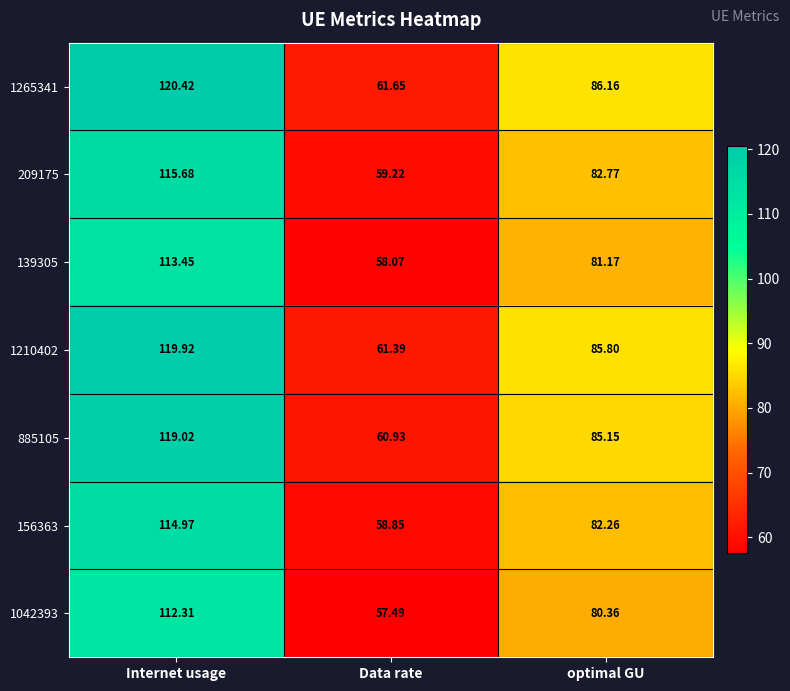

At how many categories does at least one series exceed 106?

1